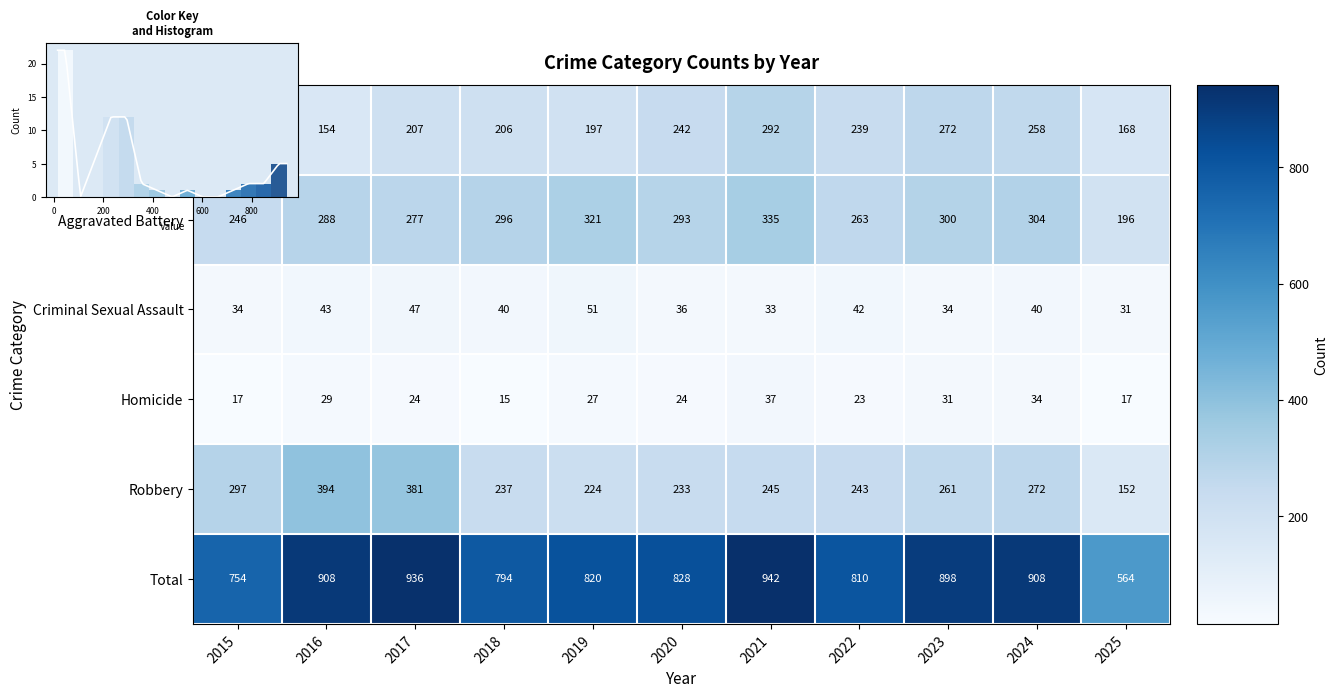

Where is Robbery nearest to the value 273?

2024